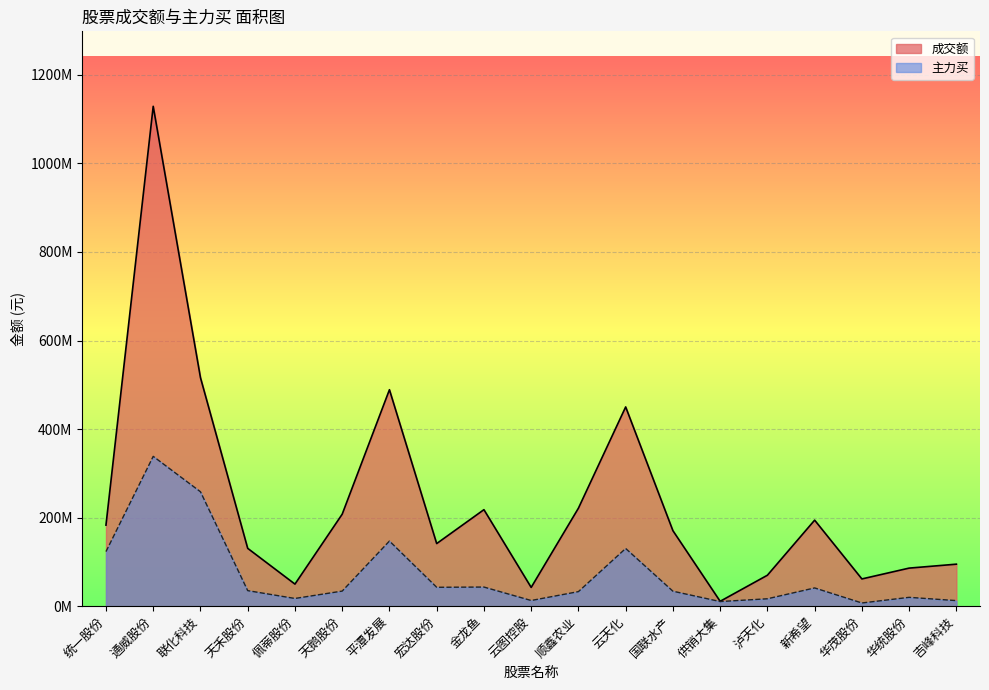

Is it true that 主力买 equals 28472554 at 佩蒂股份?

False